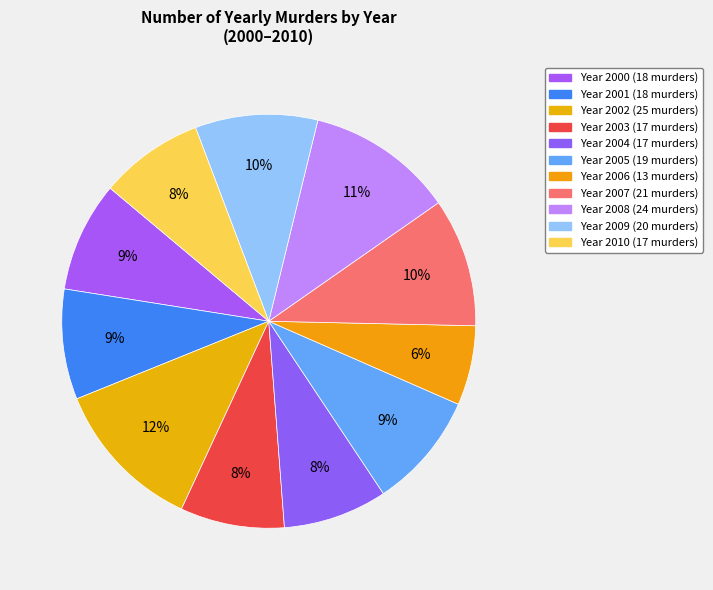

How many slices are in this pie chart?

11